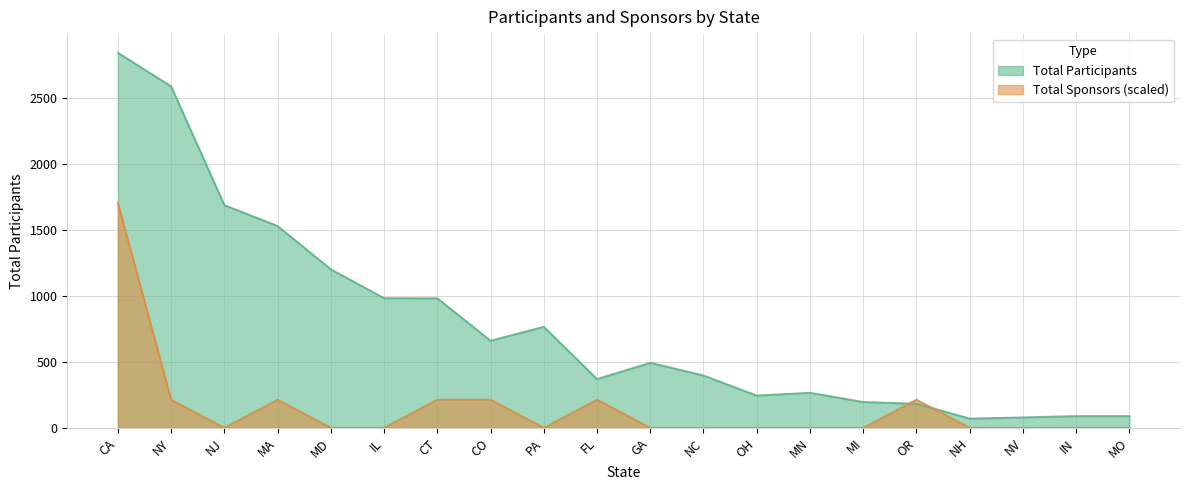

How many times do Total Participants and Total Sponsors cross each other?

2